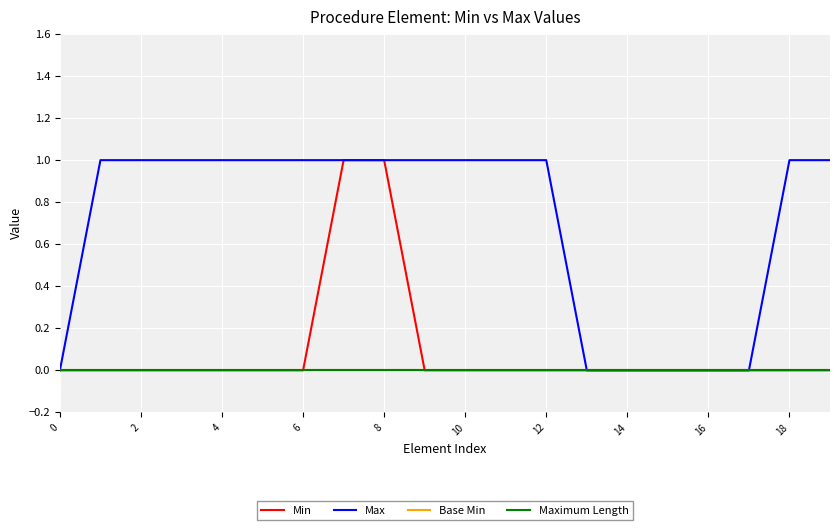

Does the chart have visible grid lines?

Yes